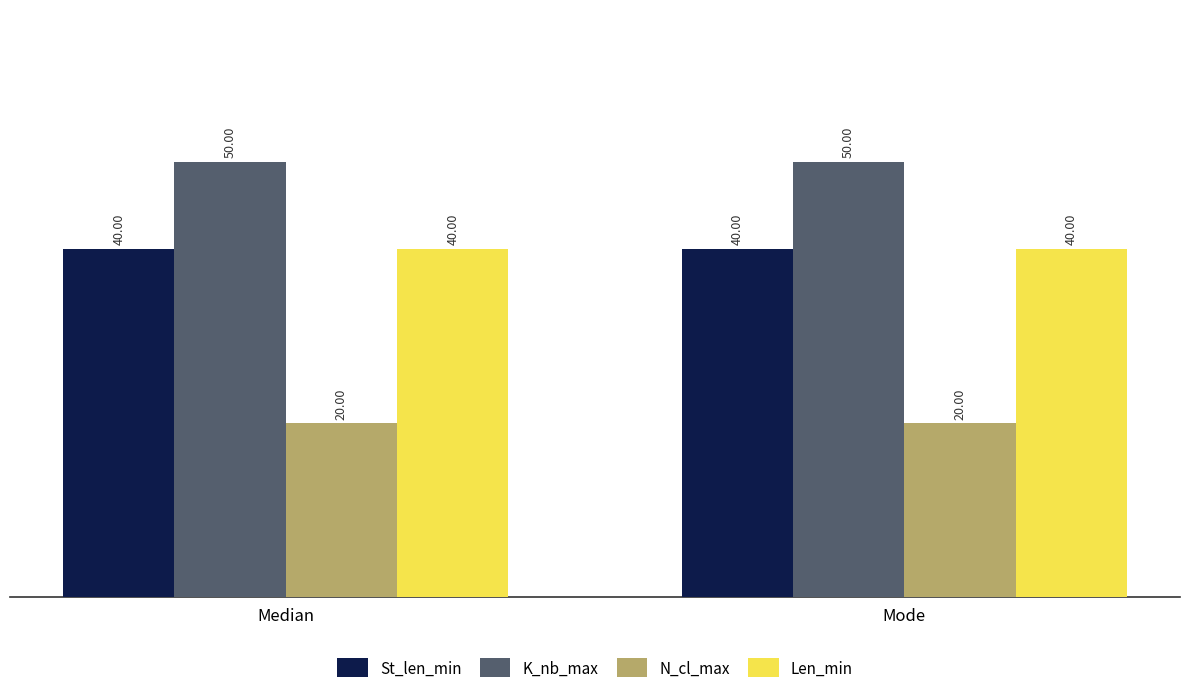

What is the difference between the highest and lowest values at Median?

30